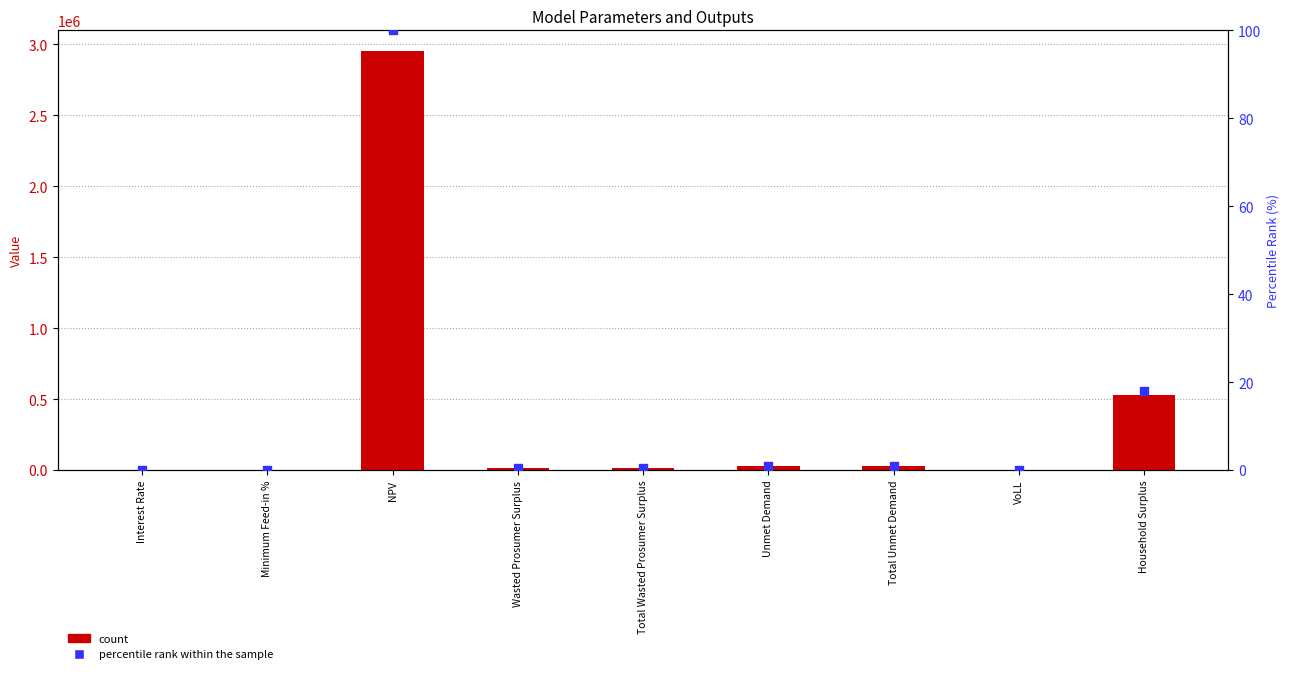

At which category is the sum across all series the highest?

NPV